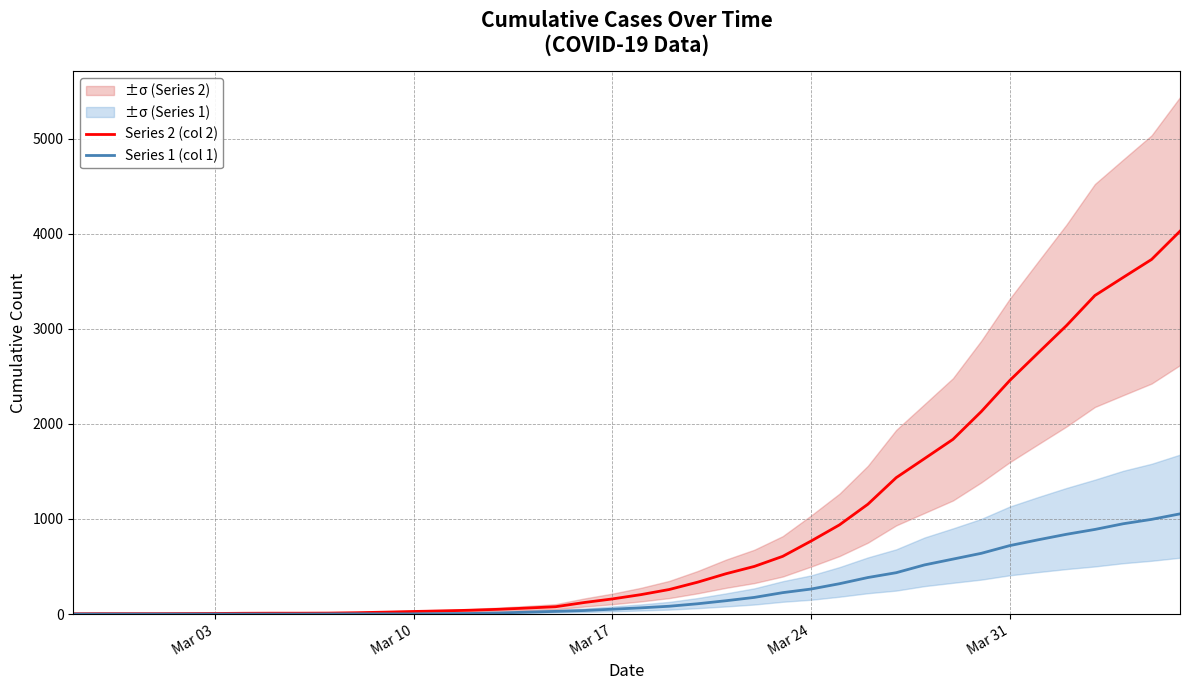

What is the difference between the maximum and second lowest values in the Series 1 (col 1) series?

1054